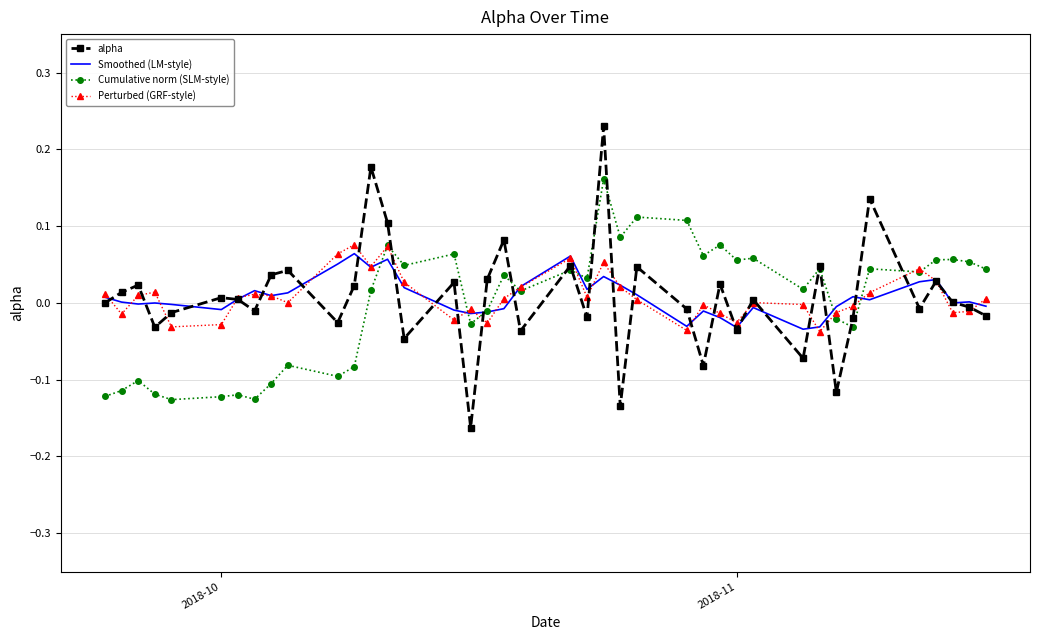

Which series has the largest range (max minus min)?

alpha